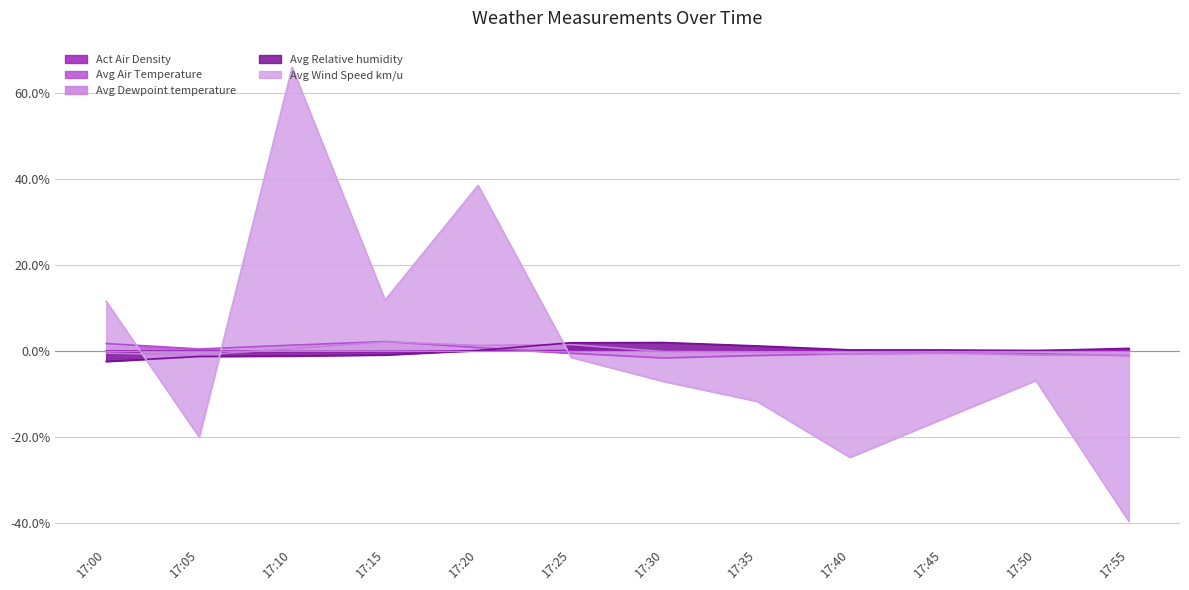

Rank the series by their average value, from highest to lowest.

Avg Air Temperature, Avg Relative humidity, Act Air Density, Avg Wind Speed km/u, Avg Dewpoint temperature